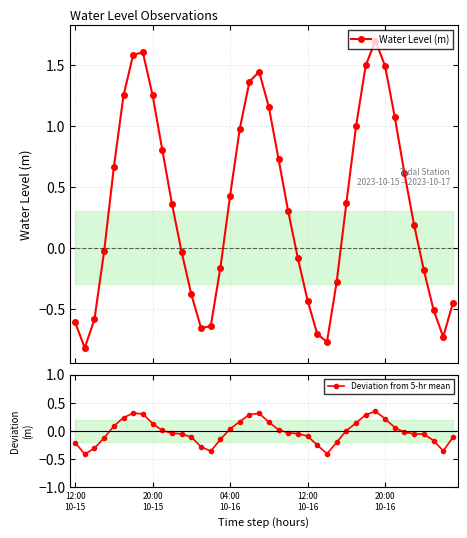

Which series changed the most between 20:00
10-15 and 16?

Water Level (m)